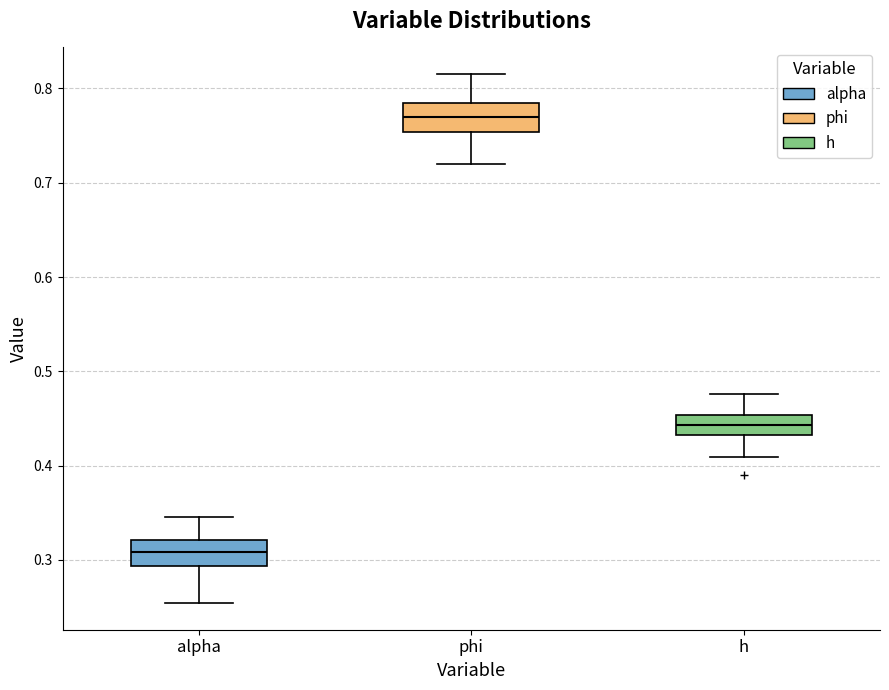

Reading left to right, transcribe this box plot: for each box, give where its median line is, the range the box spans, and where its two whiskers end, as read against the y-axis. The values are not printed on the chart, so give them approximately, as read against the axis.

alpha: median 0.31, box 0.29 to 0.32, whiskers 0.25 to 0.35
phi: median 0.77, box 0.75 to 0.78, whiskers 0.72 to 0.82
h: median 0.44, box 0.43 to 0.45, whiskers 0.41 to 0.48